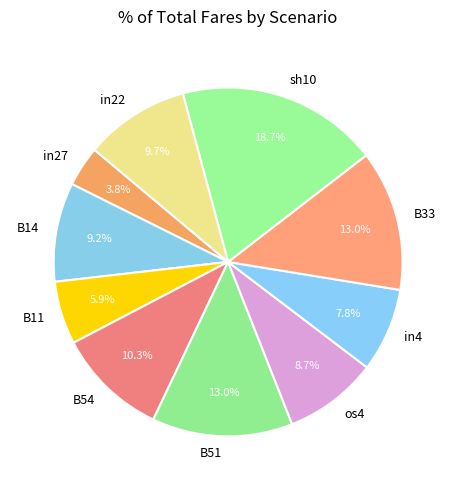

To the nearest percent, what is the combined percentage of B51 and in27?

17%